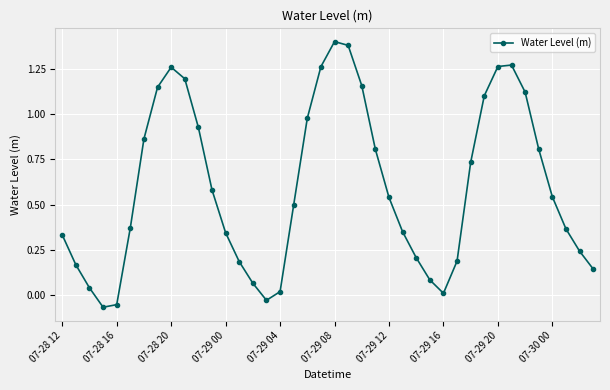

How many points are higher than both their immediate neighbors (excluding endpoints)?

3